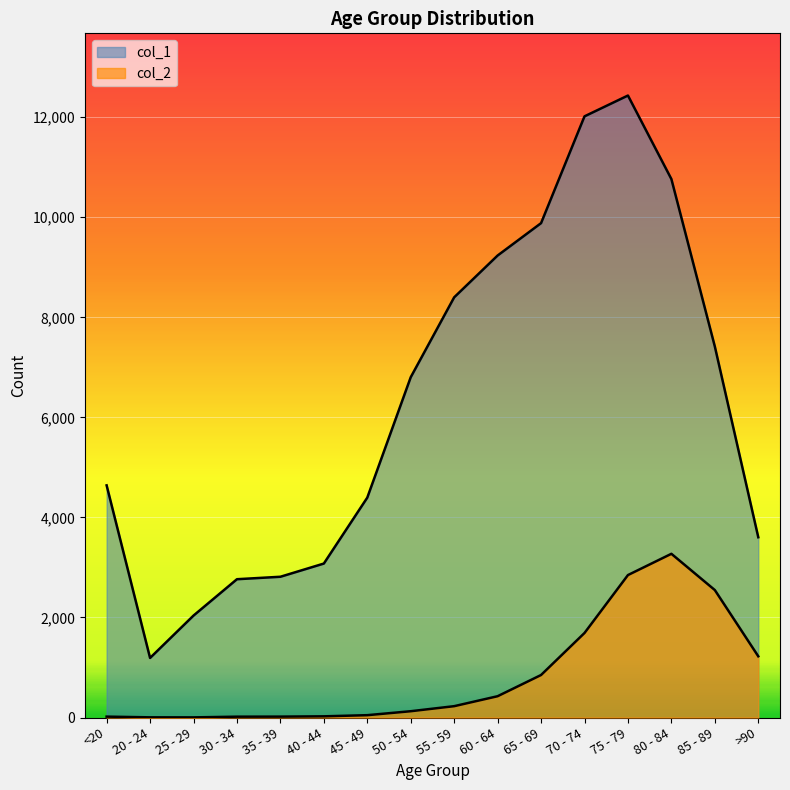

What position from the right is 70 - 74?

5